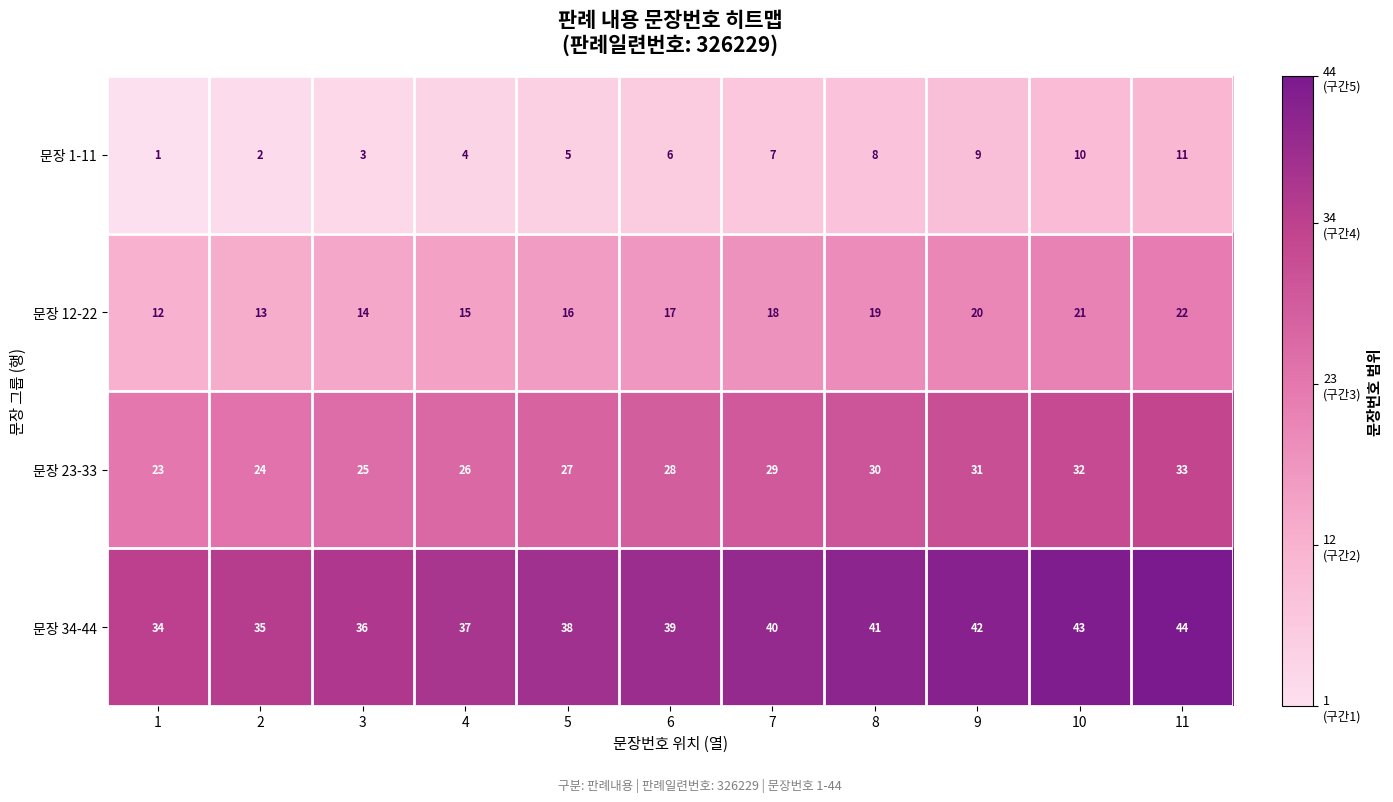

How many data points in 문장 12-22 are less than 17?

5